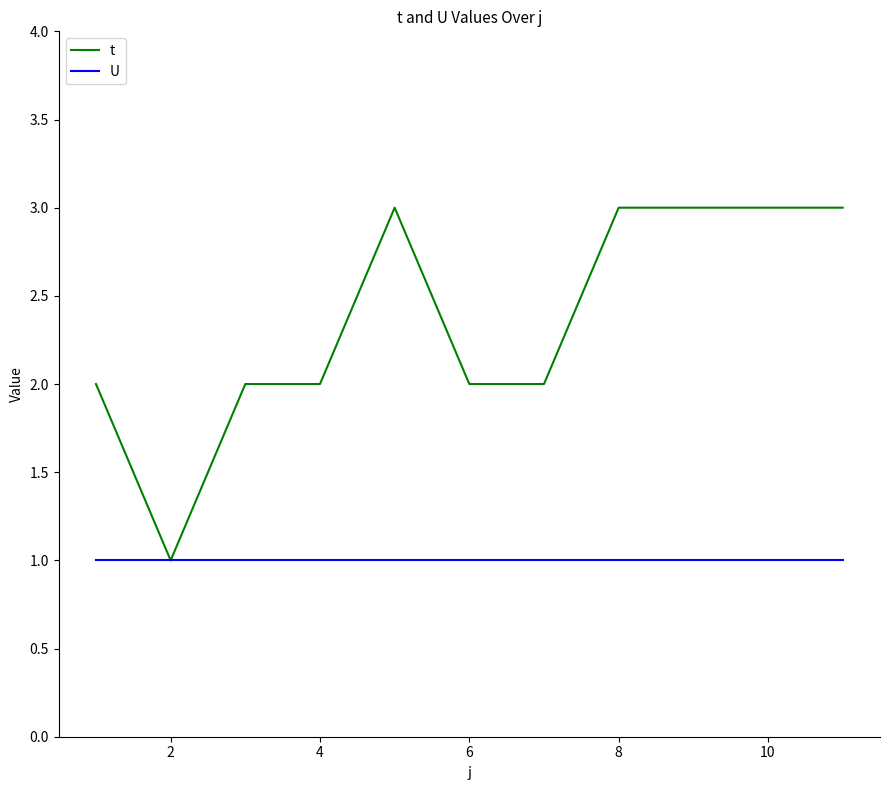

Which series has the largest total across all categories?

t